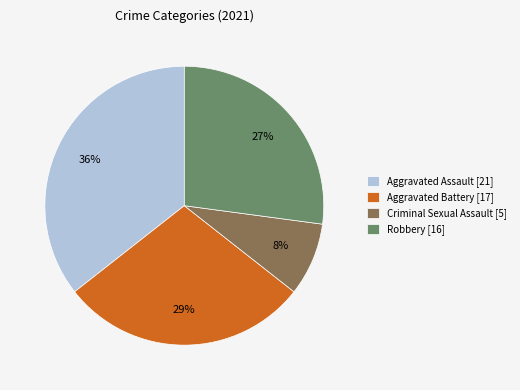

True or false: Criminal Sexual Assault accounts for 21% of the total.

False